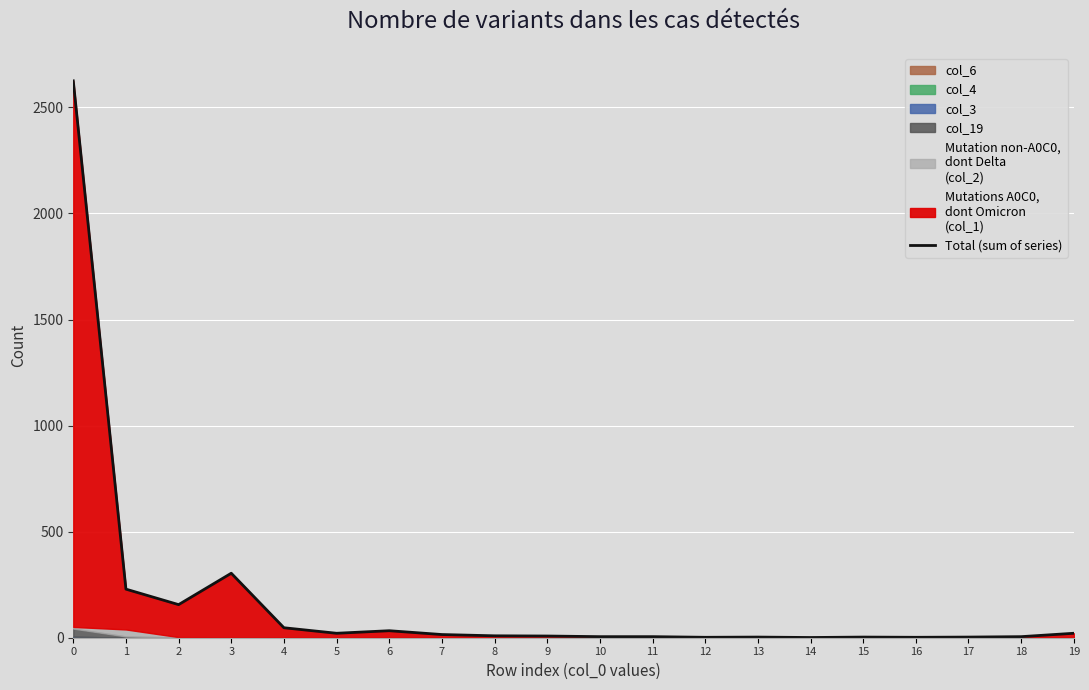

List the labels in order of value, largest first.

0, 3, 1, 2, 4, 6, 5, 19, 7, 8, 9, 10, 11, 18, 13, 15, 17, 12, 16, 14